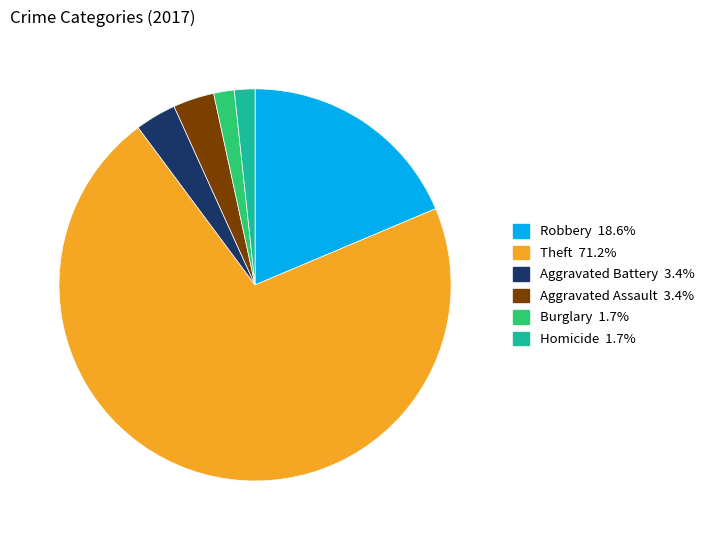

Is there any slice that represents more than half of the pie?

Yes